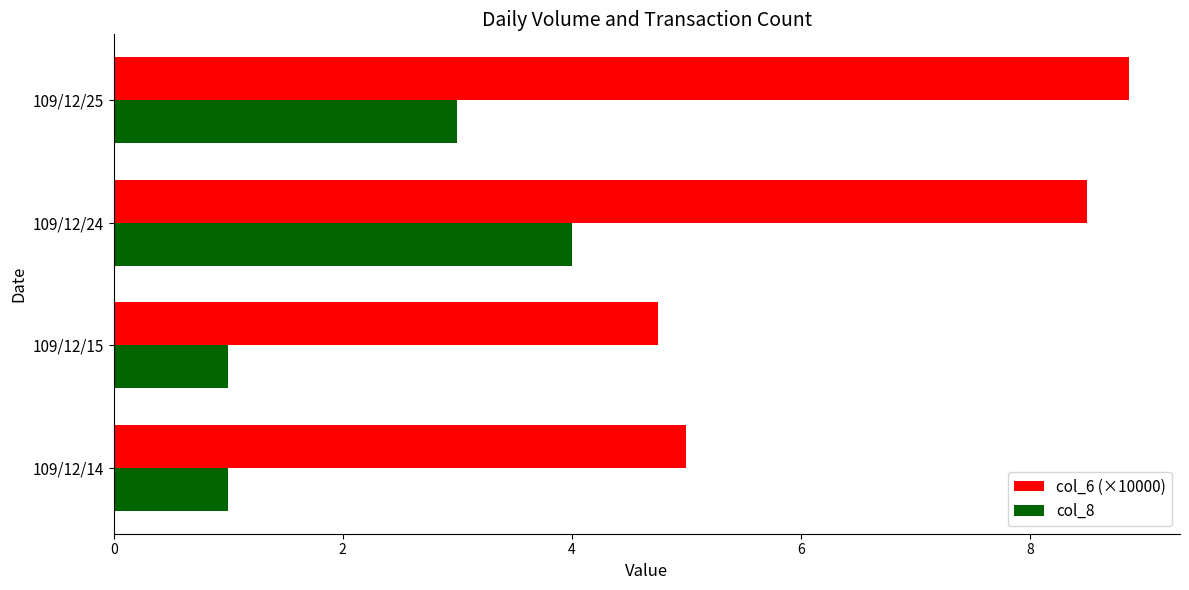

What is the difference between the maximum and second lowest values in the col_8 series?

3.0